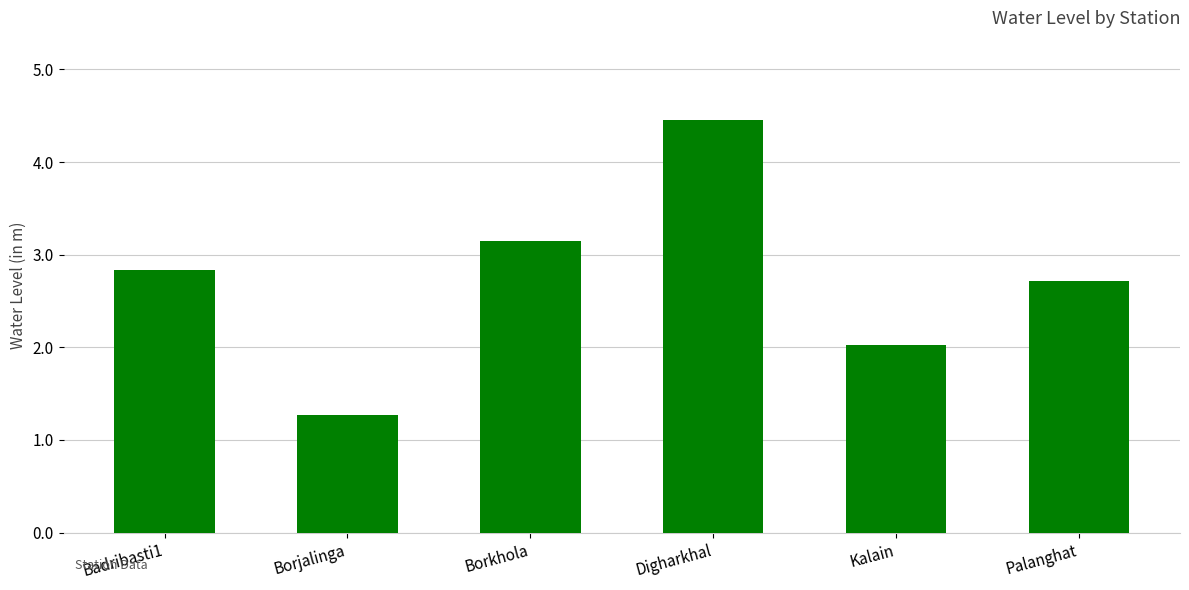

What is the average value?

2.7